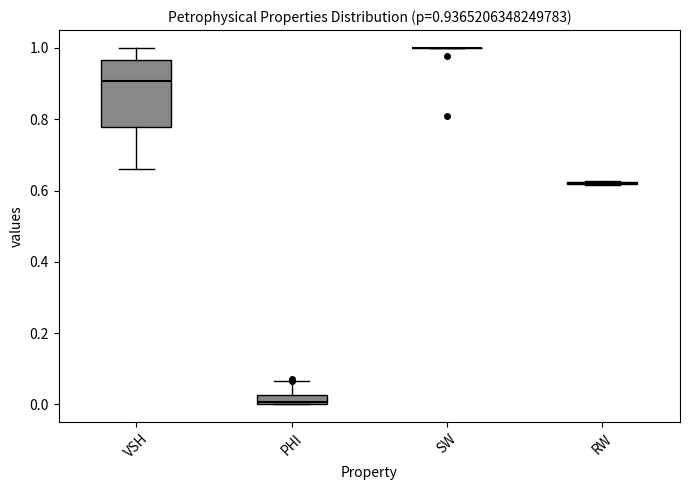

Which box is the tallest, from its lower edge to its upper edge?

VSH